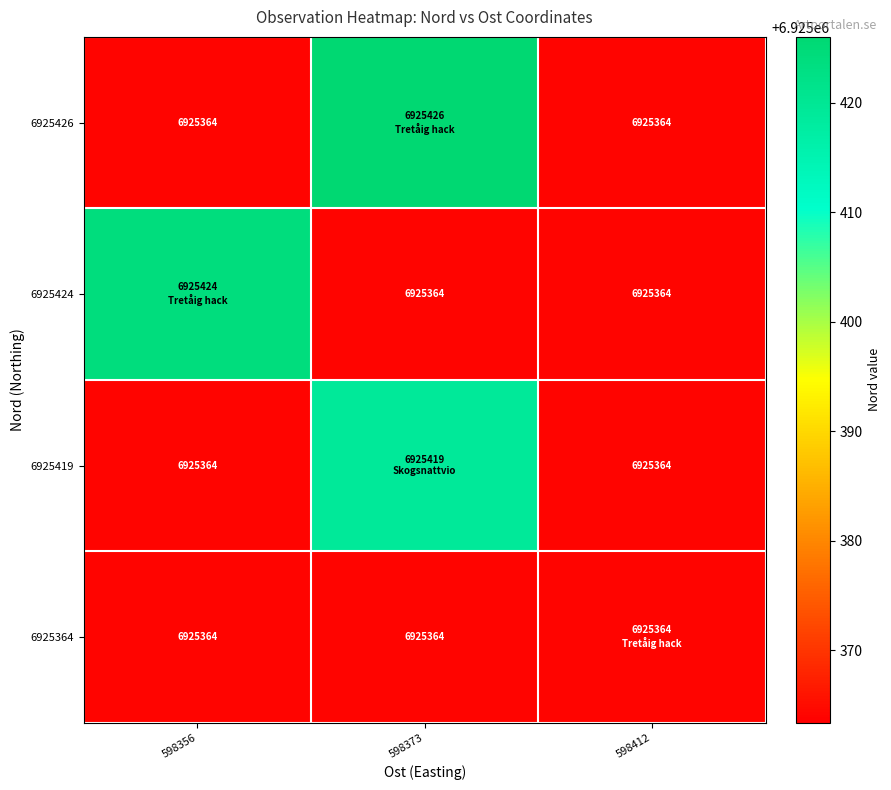

True or false: 6925426 has a value of 6925364 at 598412.

True